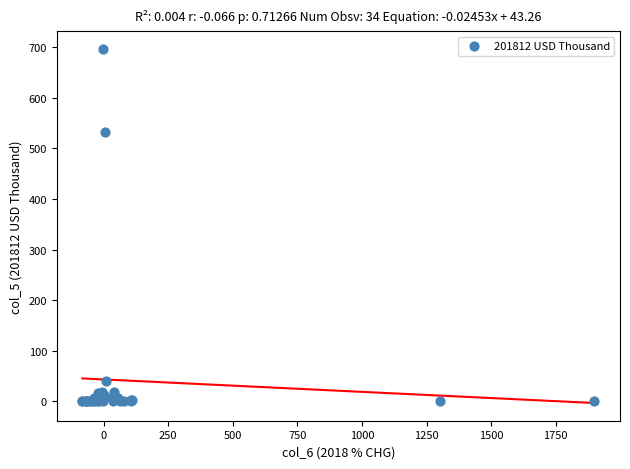

What Y value in the scatter plot is closest to 348?

533.1